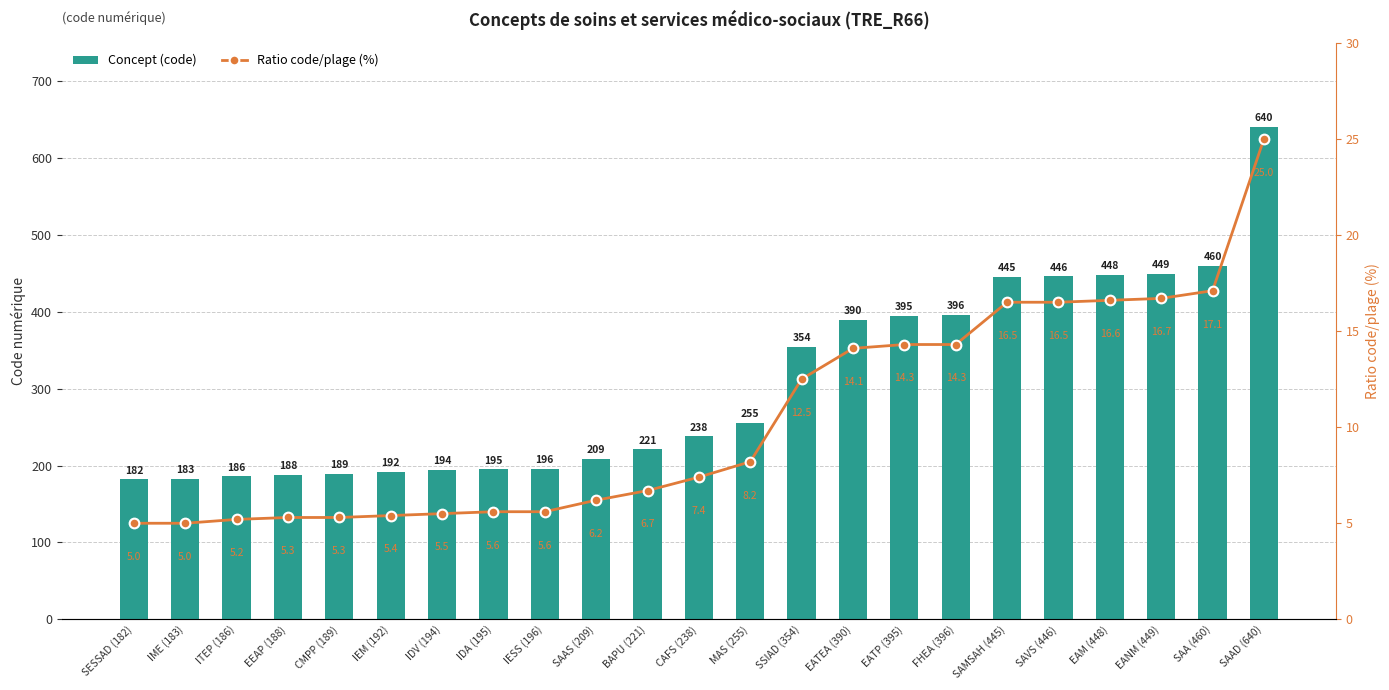

Is the value of Concept (code) at SAAS (209) greater than the value of Ratio code/plage (%) at IME (183)?

Yes